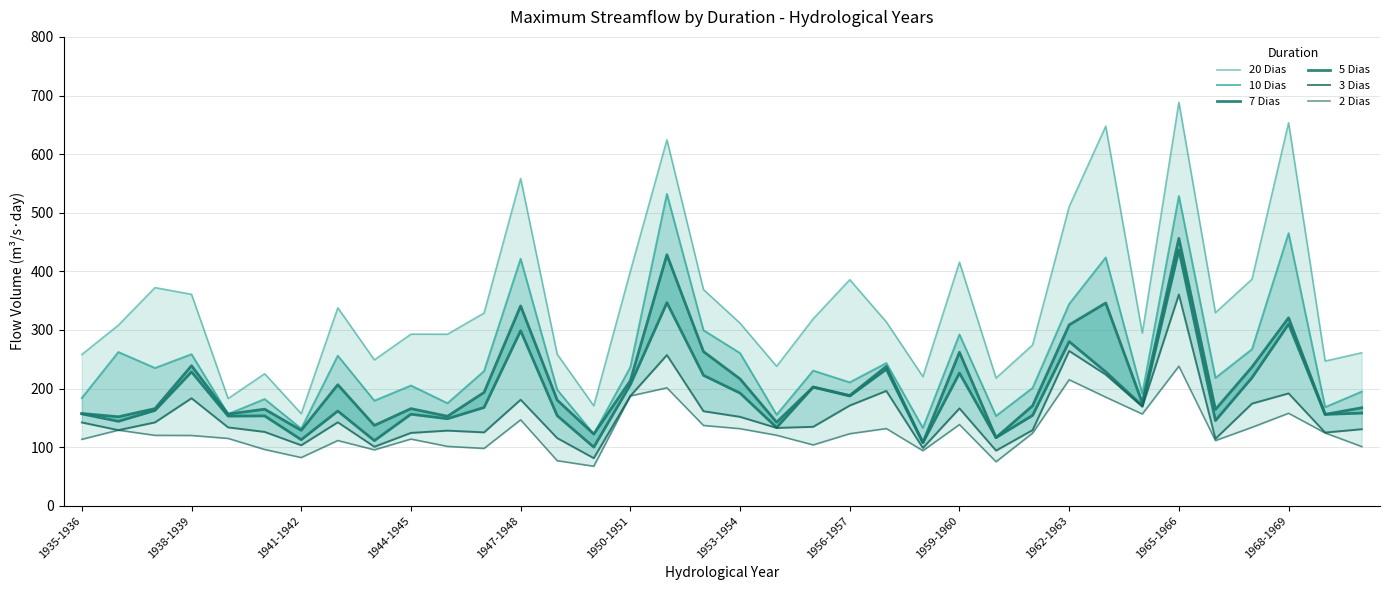

What is the difference between the highest and lowest values at 1968-1969?

495.7